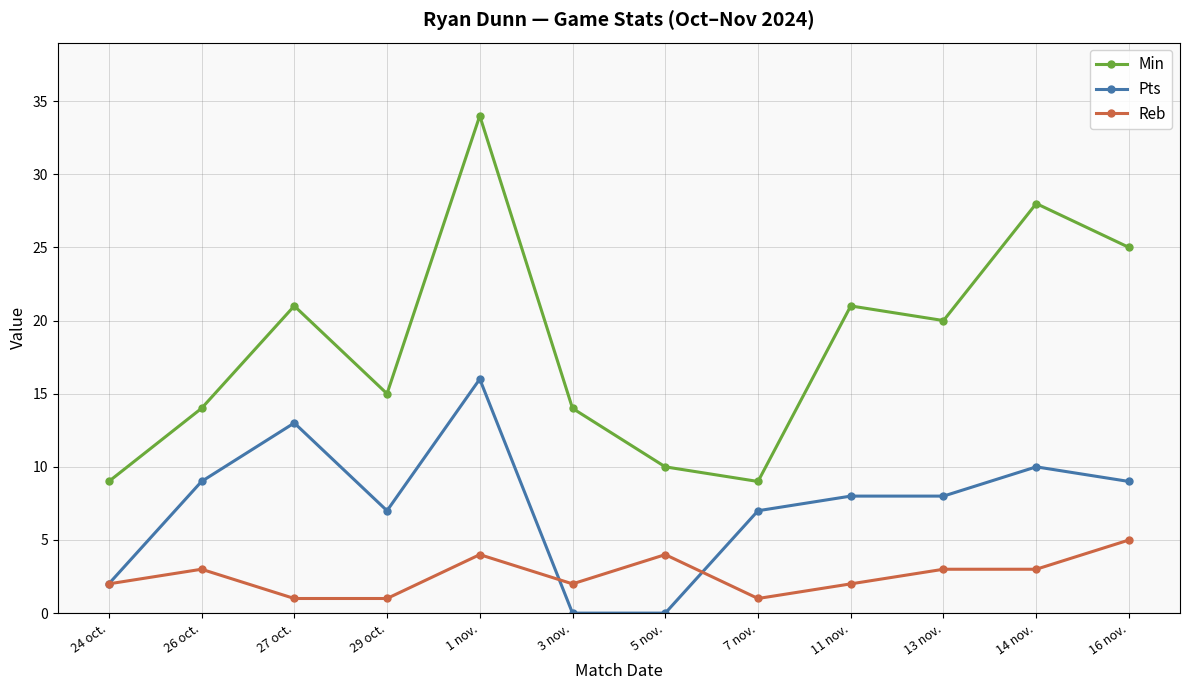

Which series has the widest spread of values?

Min